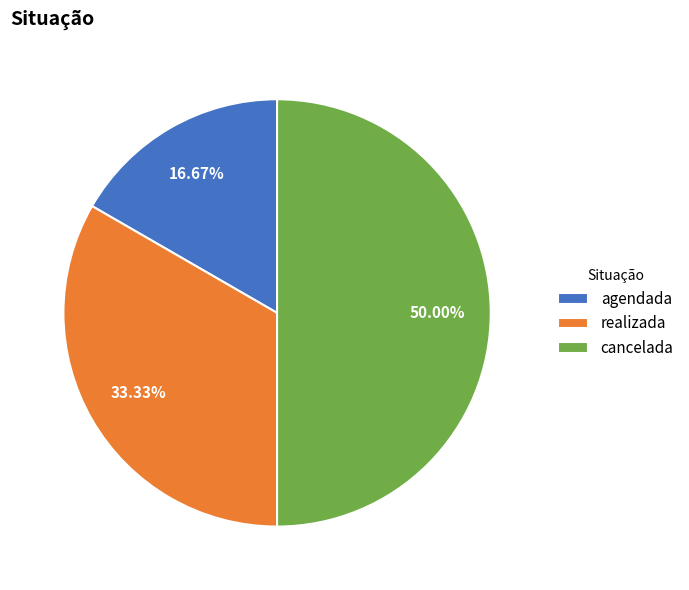

Does agendada represent more than half of the total?

No